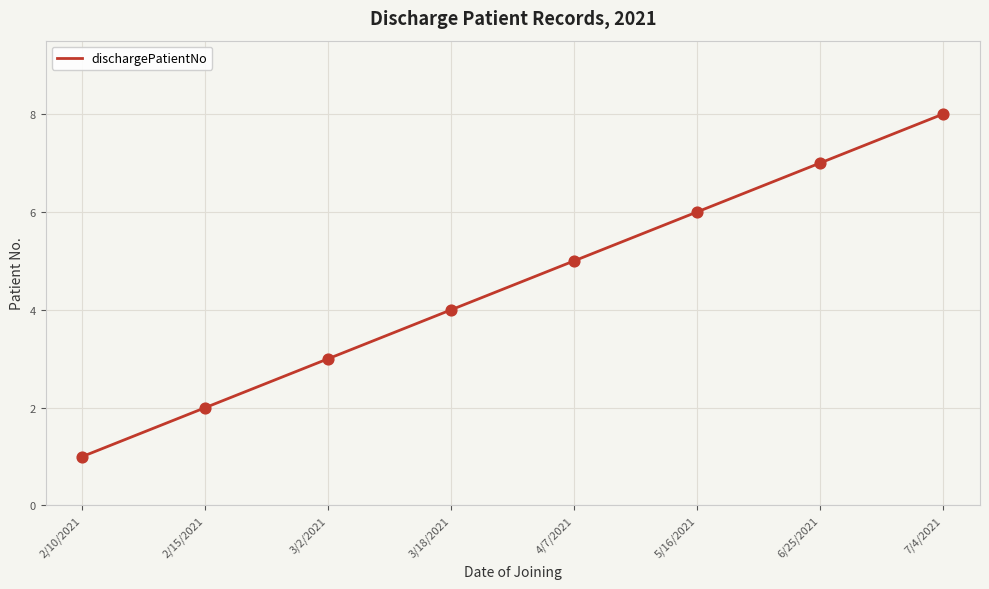

What is the change in value from 3/2/2021 to 7/4/2021?

+5